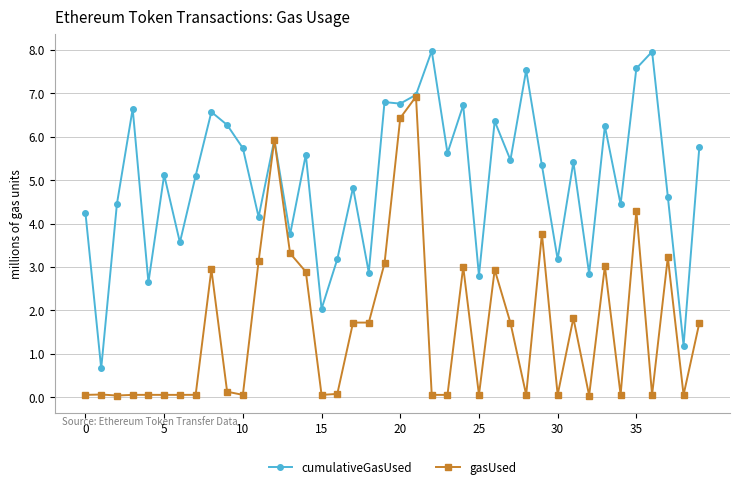

What is the value of the gasUsed point at the 34th from the left?

3.0